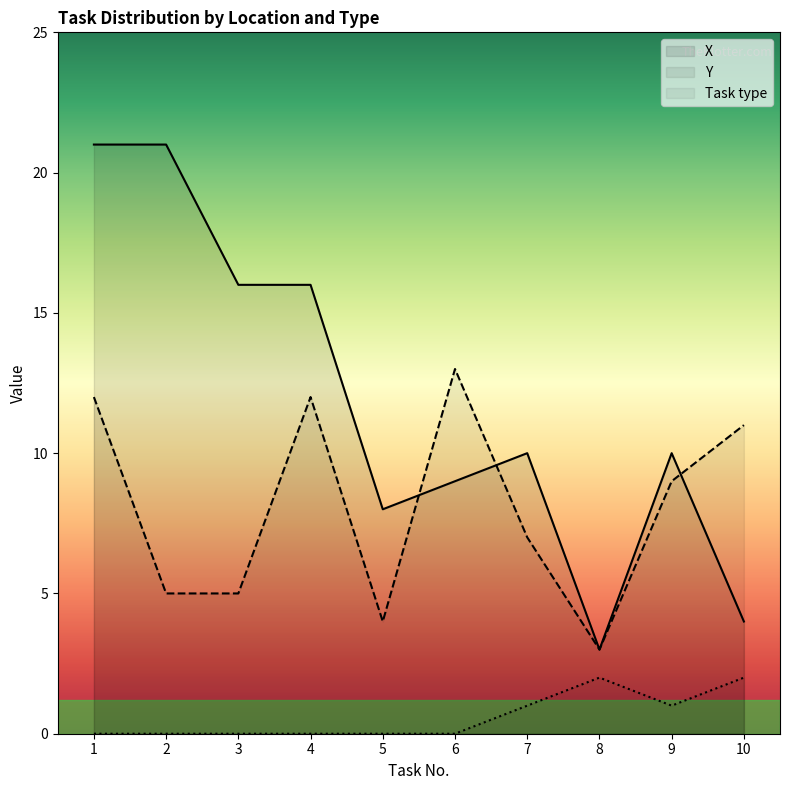

How many lines are shown in the chart?

3